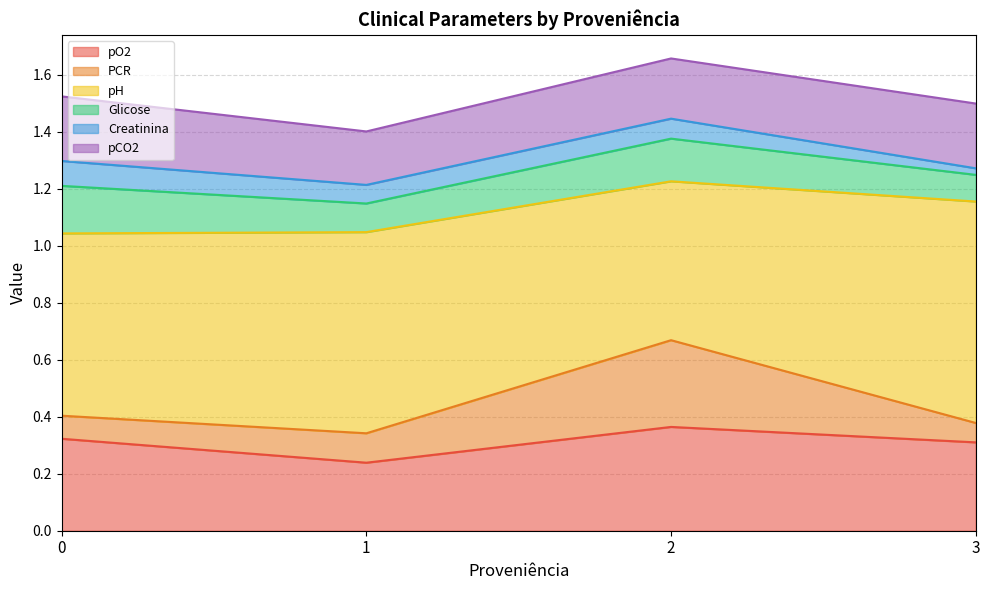

What are all the series names shown in the legend?

pO2, PCR, pH, Glicose, Creatinina, pCO2